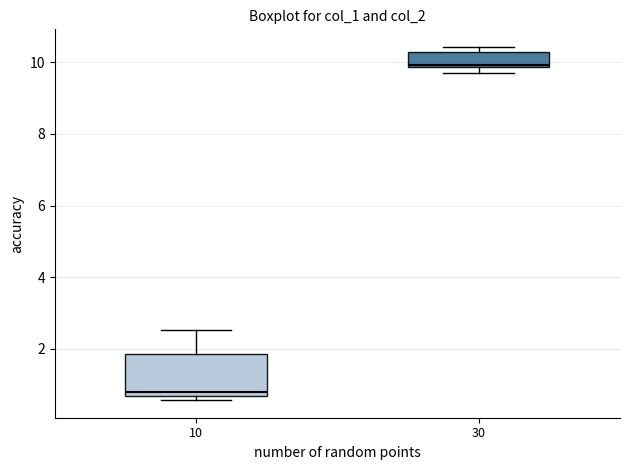

Comparing the boxes themselves (not the whiskers), which one is the tallest?

10